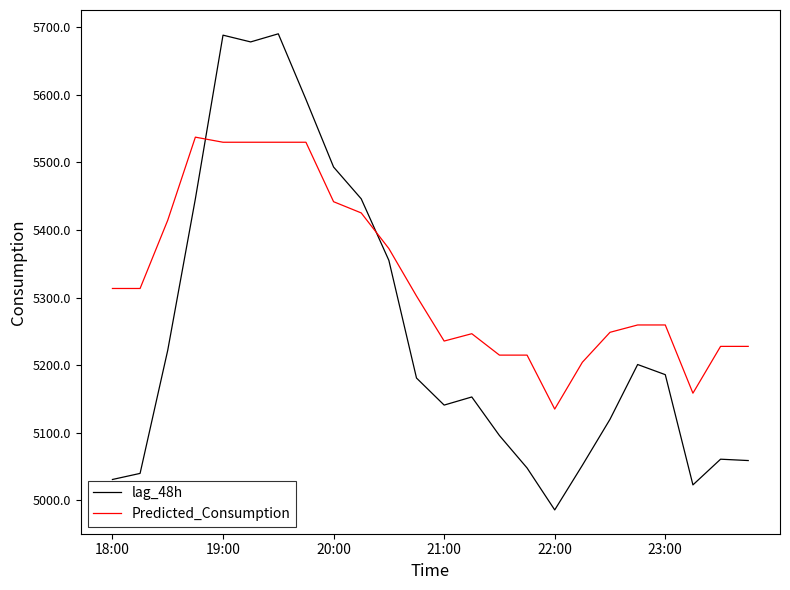

What is the highest value of the lag_48h series?

5690.0